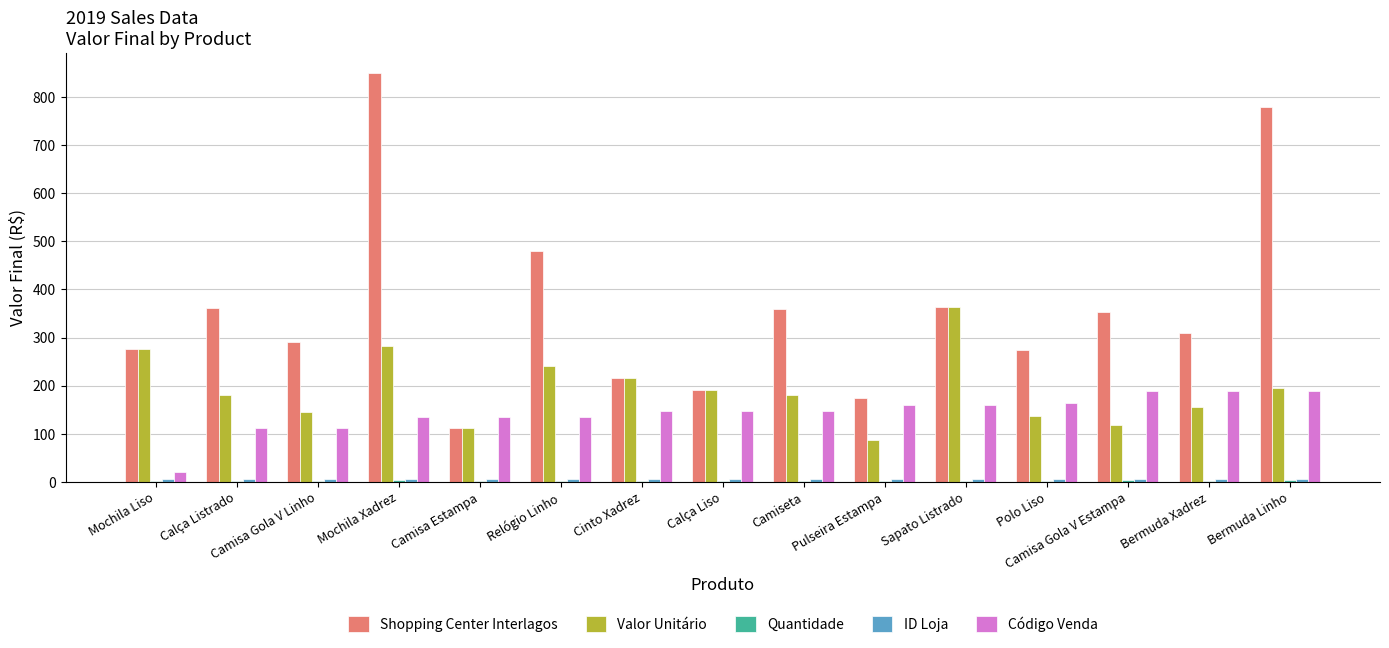

Which series has the largest total across all categories?

Shopping Center Interlagos